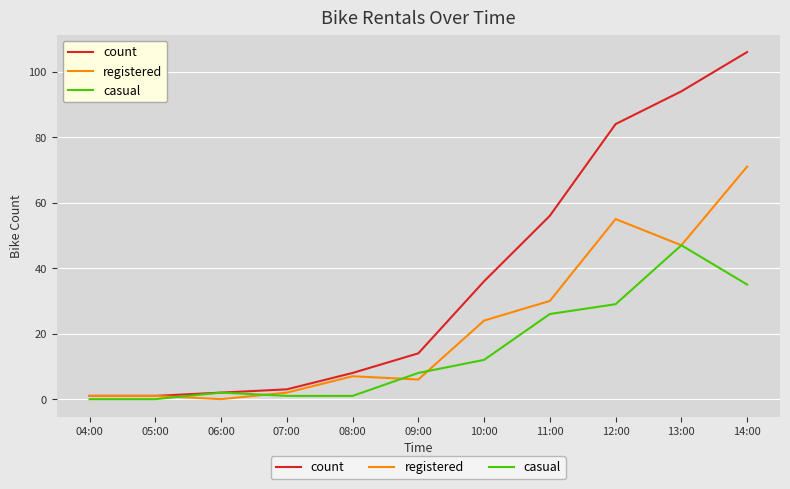

The value of registered at 09:00 is 6. True or false?

True